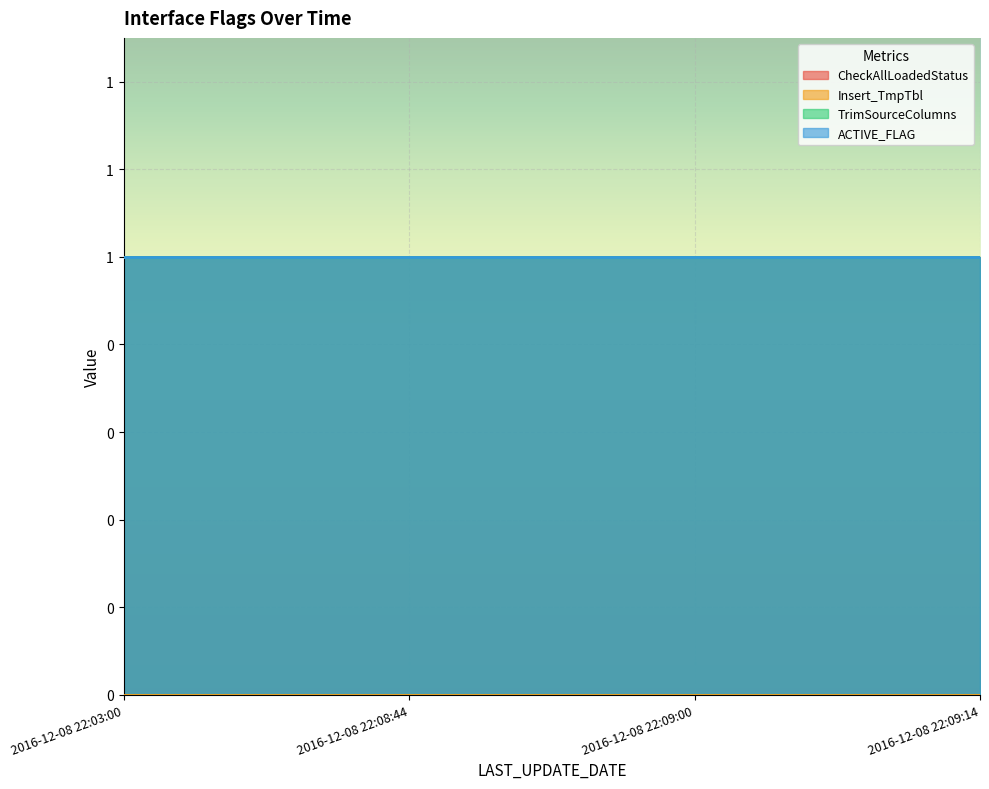

At which label is Insert_TmpTbl closest to 0?

2016-12-08 22:03:00